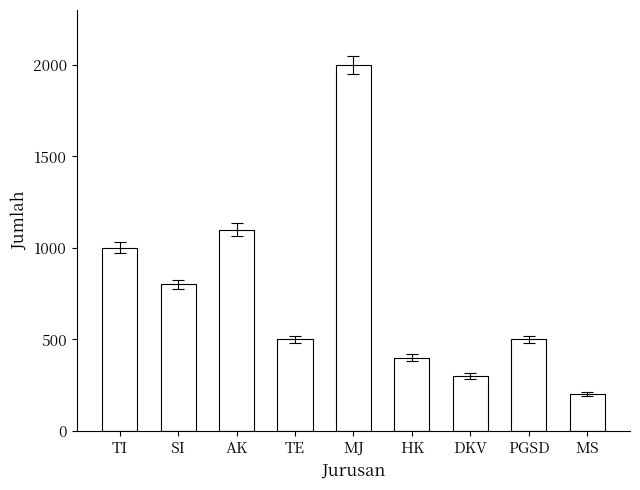

What is the greatest value displayed?

2000